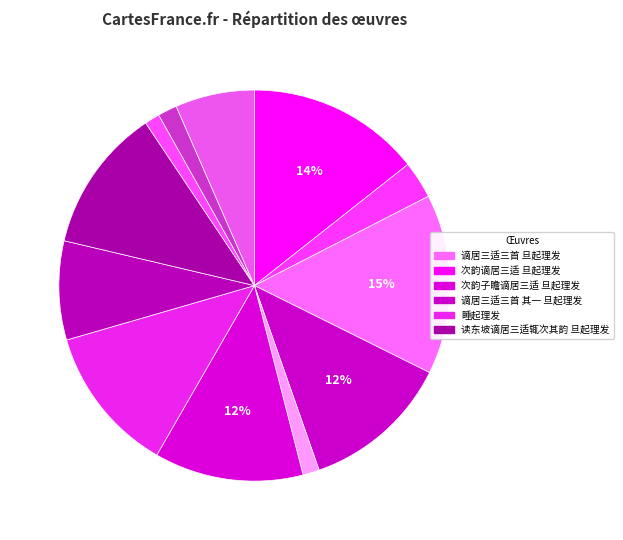

How many slices are in this pie chart?

12